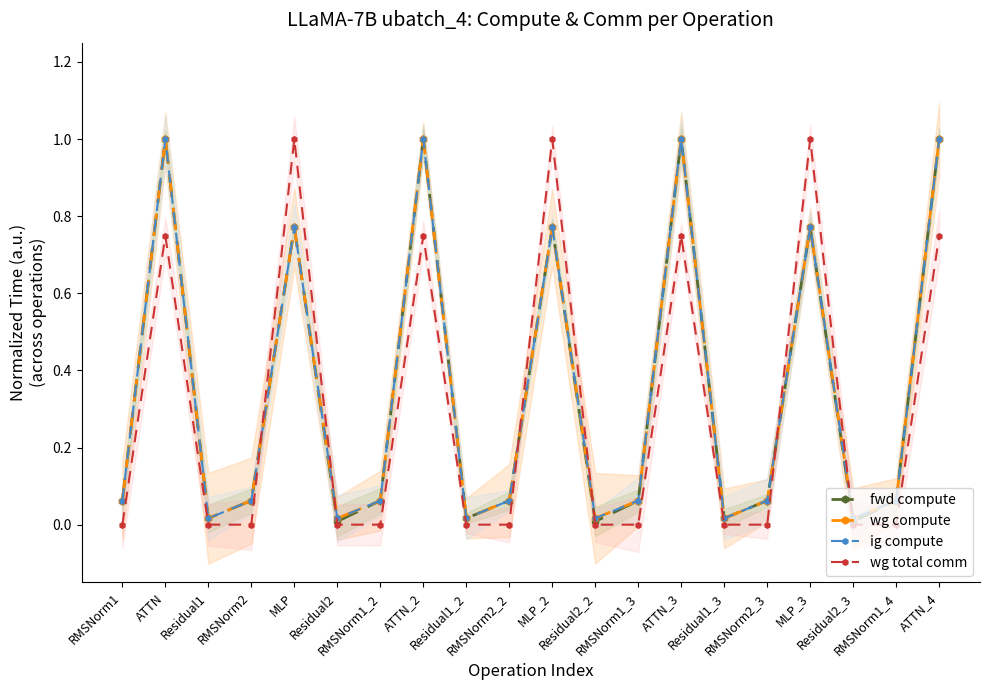

True or false: wg total comm has more than 1 interior local peaks.

True